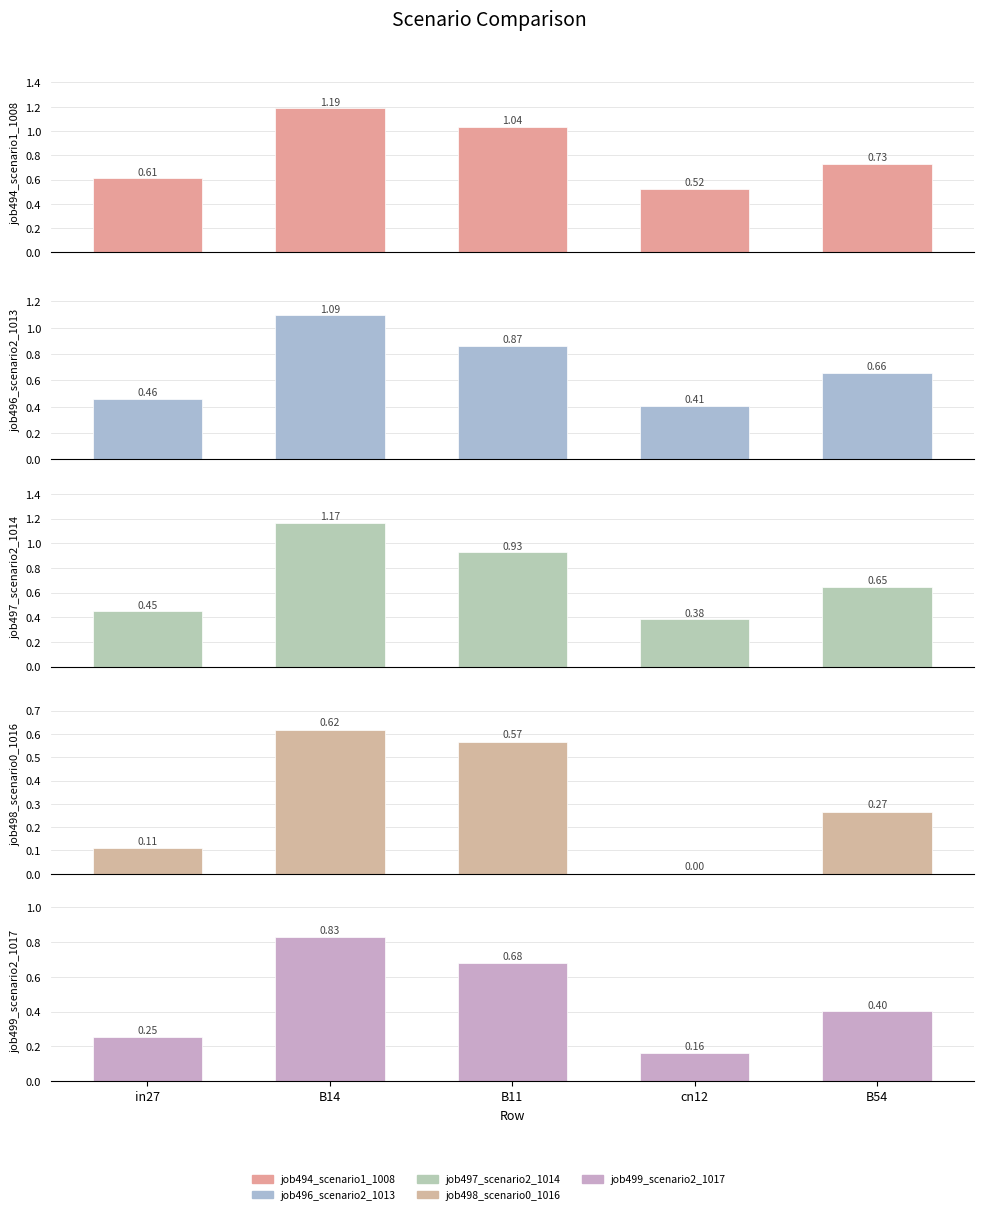

Reading right to left, what are all the values shown in this chart?

job494_scenario1_1008: 0.7	0.5	1.0	1.2	0.6
job496_scenario2_1013: 0.7	0.4	0.9	1.1	0.5
job497_scenario2_1014: 0.6	0.4	0.9	1.2	0.5
job498_scenario0_1016: 0.3	0.0	0.6	0.6	0.1
job499_scenario2_1017: 0.4	0.2	0.7	0.8	0.3